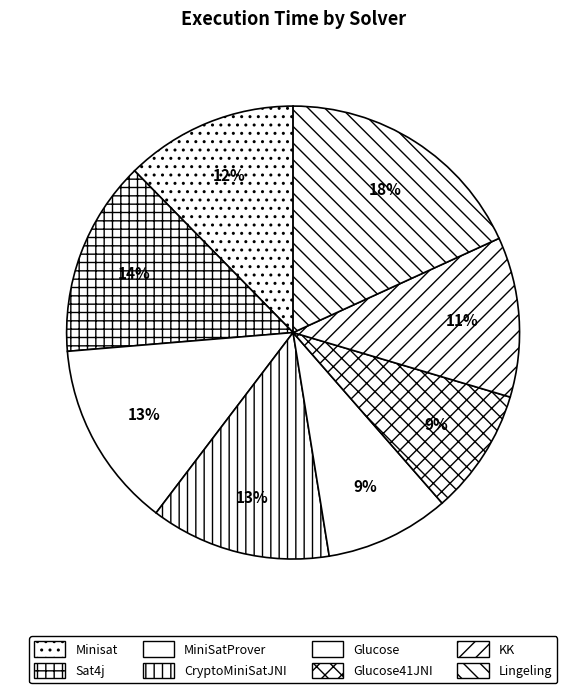

To the nearest percent, what is the combined percentage of Lingeling and Glucose41JNI?

27%